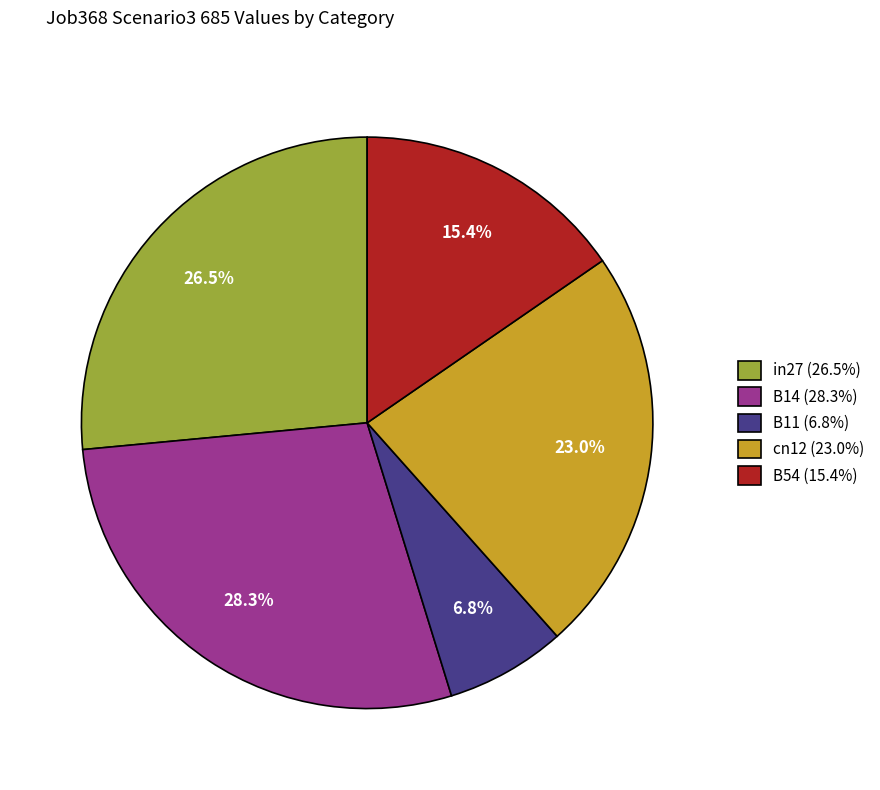

To the nearest percent, what is the combined percentage of B54 and cn12?

38%